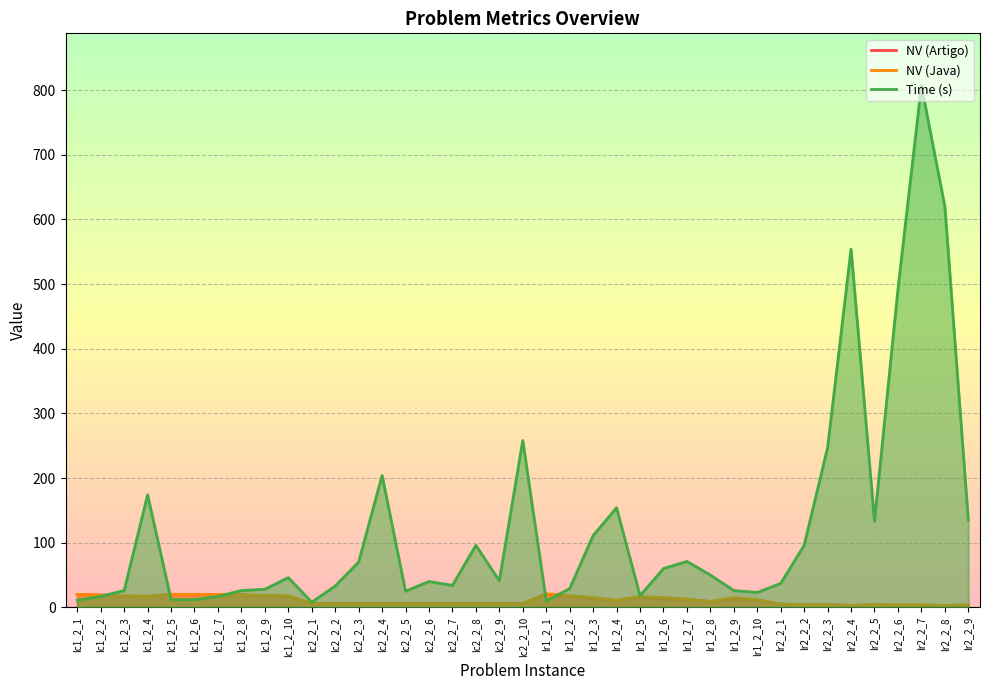

Rank the series at lc1_2_6 from lowest to highest value.

Time (s), NV (Artigo), NV (Java)